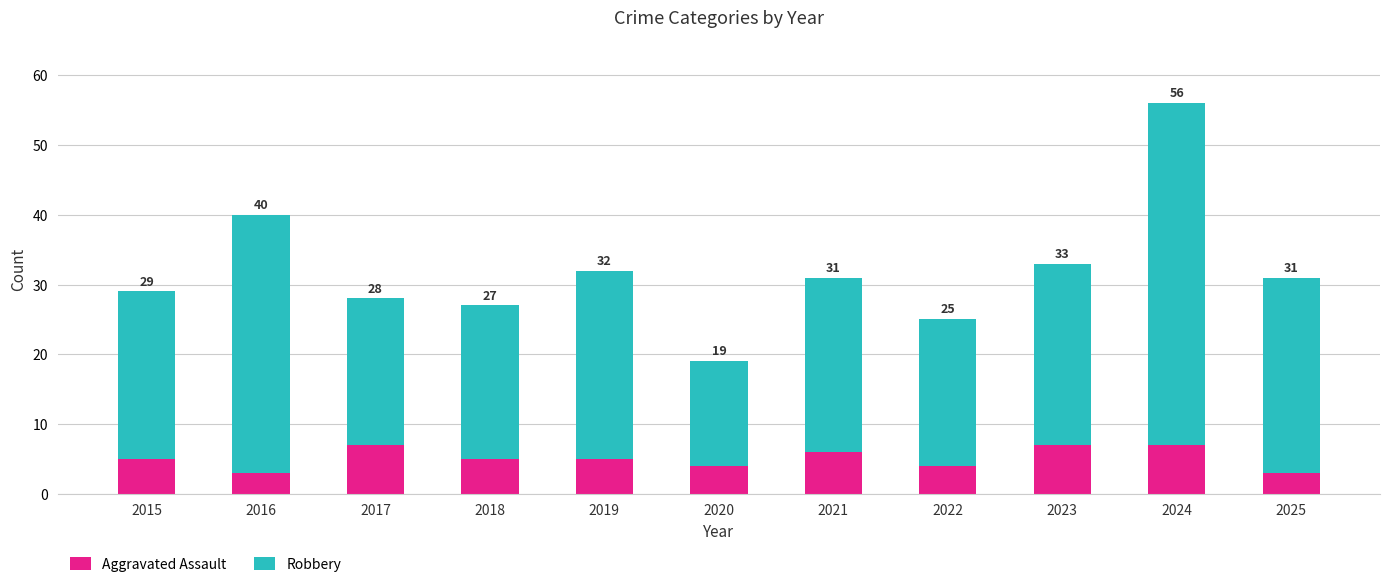

Which series has the widest spread of values?

Robbery